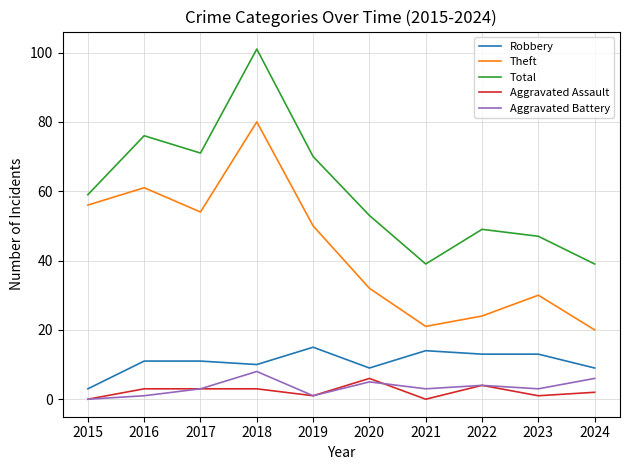

What is the highest value of the Aggravated Assault series?

6